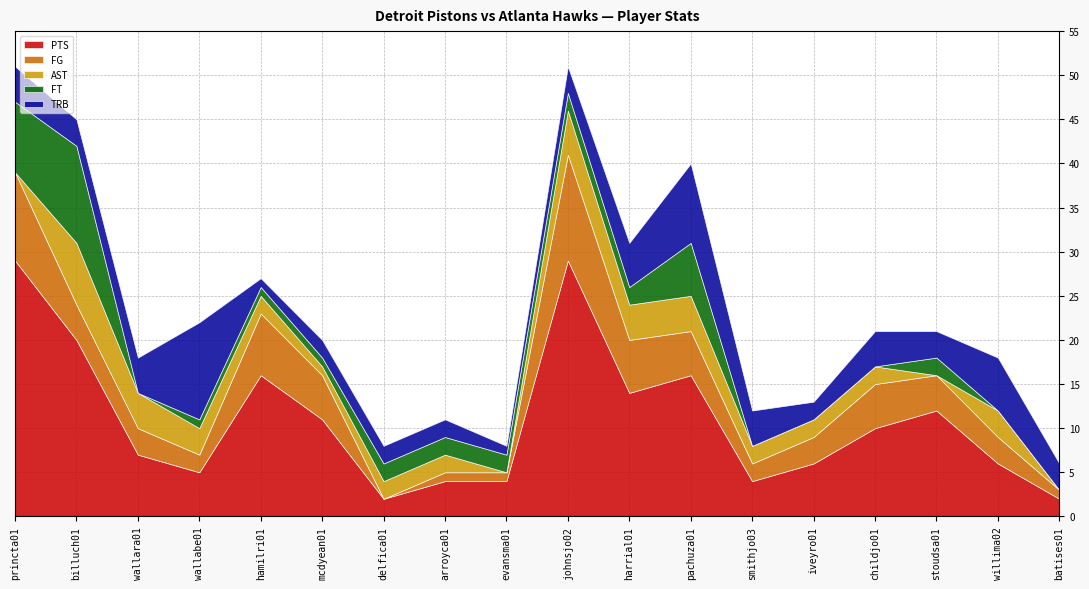

How many data points in FG are less than 4?

9